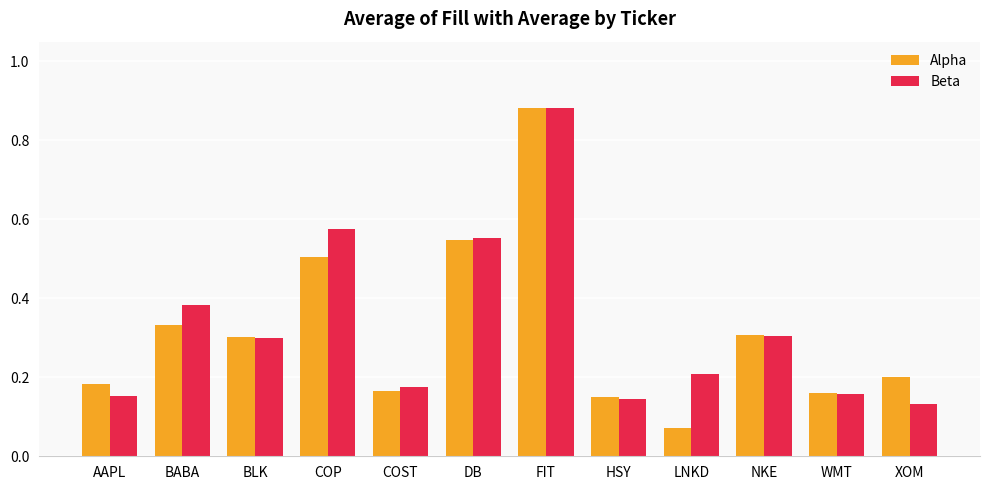

What is the sum of all Beta values?

4.0